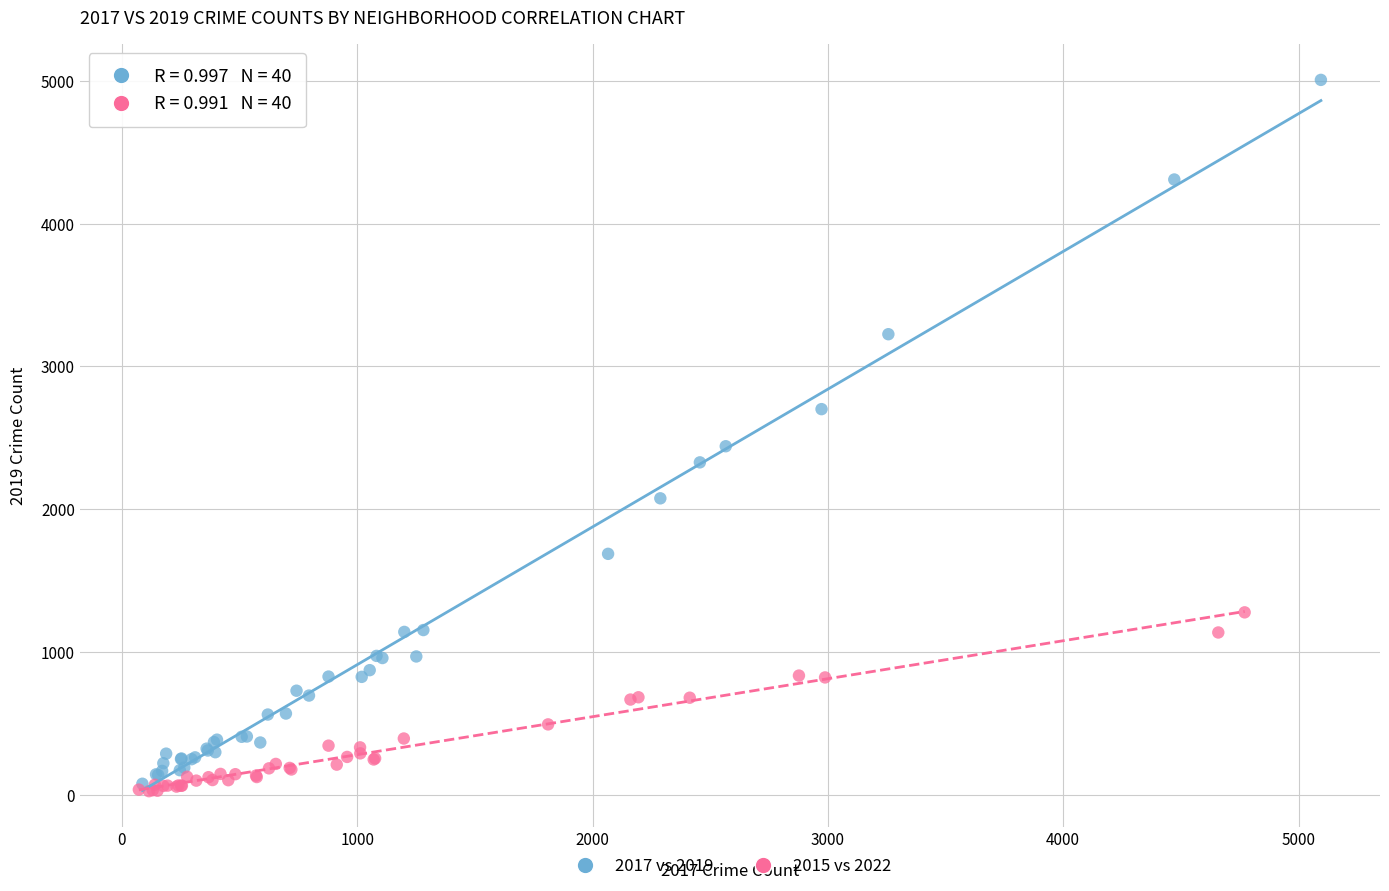

Which series contains the highest Y value?

2017 vs 2019